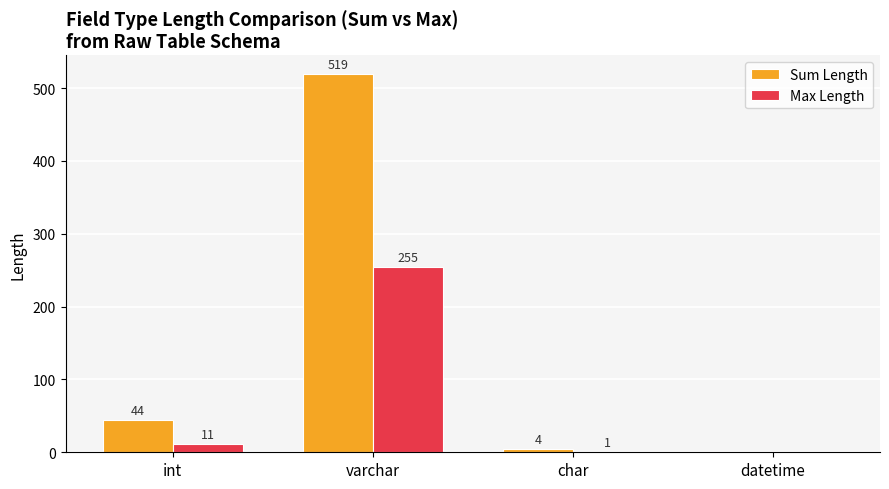

How many data points does each series have?

4